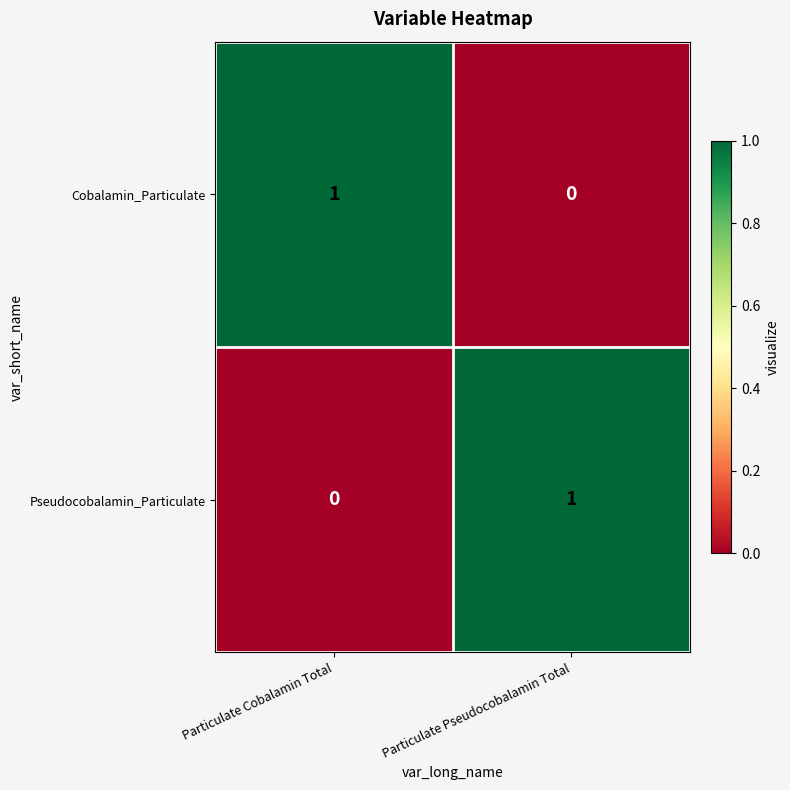

Reading left to right, list all the values displayed in this chart.

Cobalamin_Particulate: Particulate Cobalamin Total=1	Particulate Pseudocobalamin Total=0
Pseudocobalamin_Particulate: Particulate Cobalamin Total=0	Particulate Pseudocobalamin Total=1